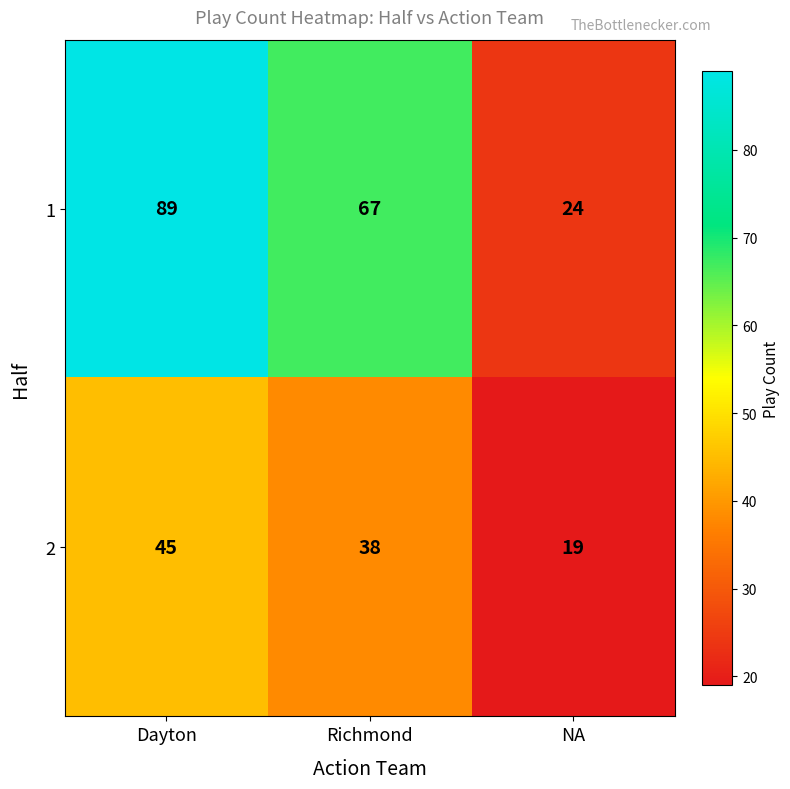

What is the sum of all 1 values?

180